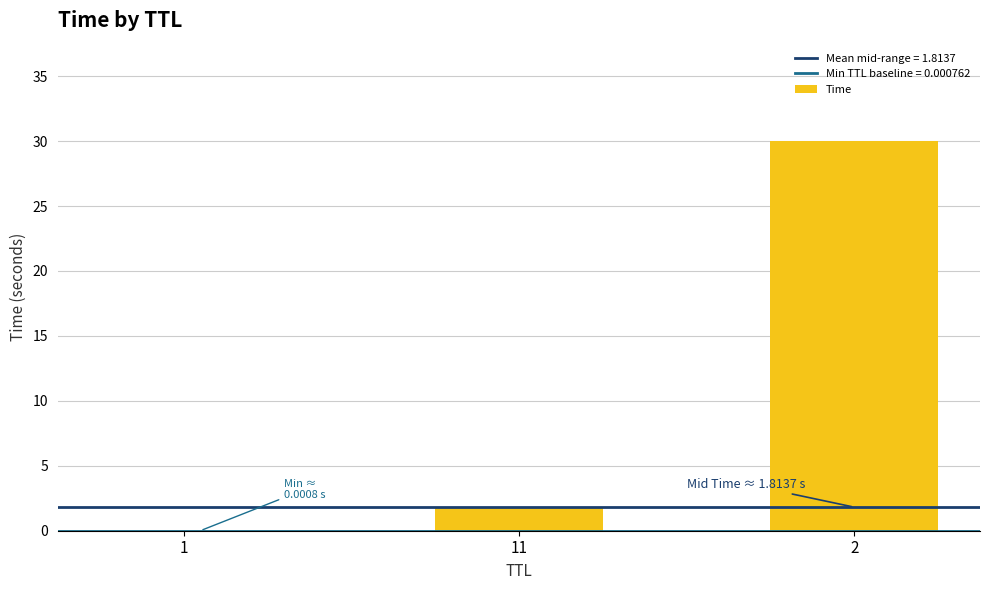

Count the number of categories in the chart.

3